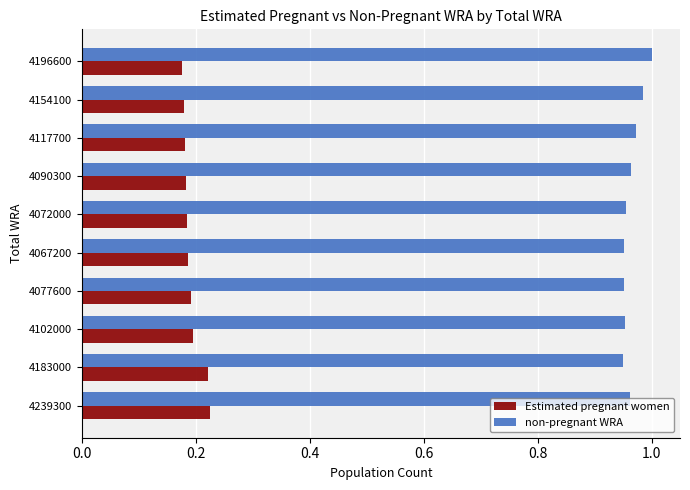

What is the sum of the non-pregnant WRA values at 4090300 and 4117700?

1.9